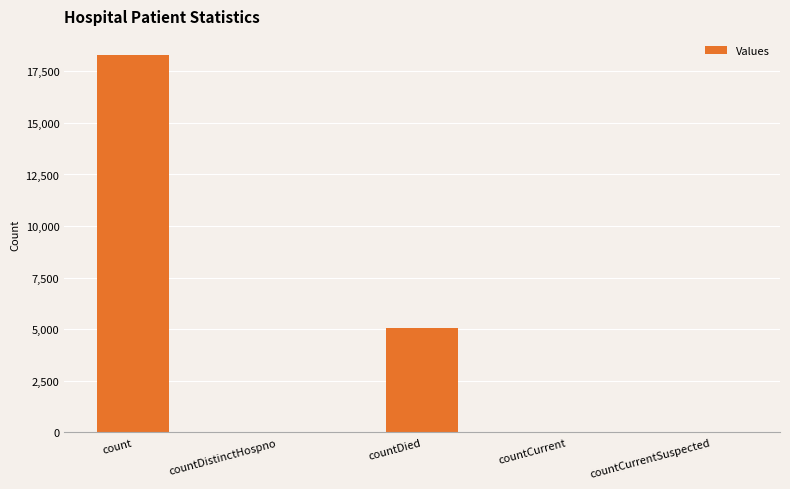

What is the sum of all values?

23432